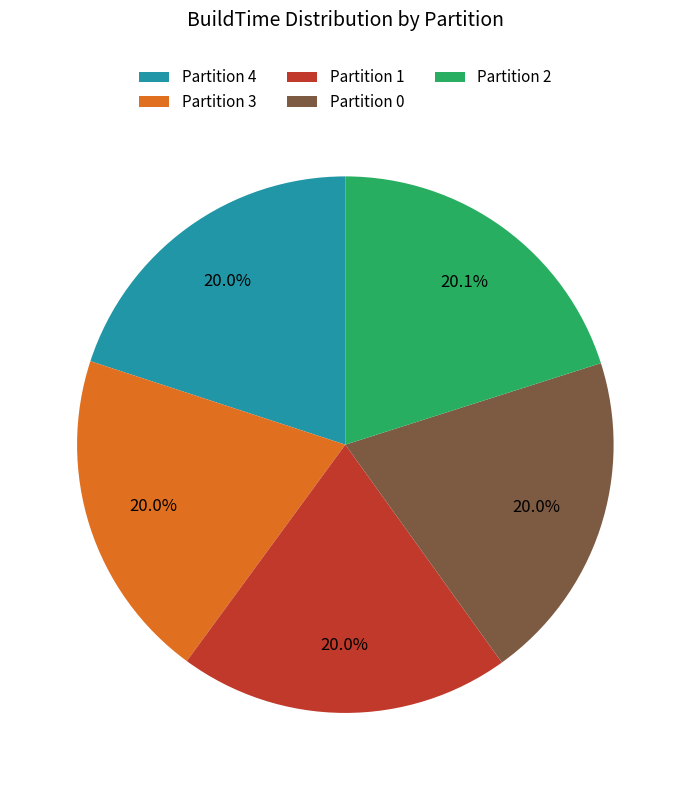

Is there a majority slice in this chart?

No